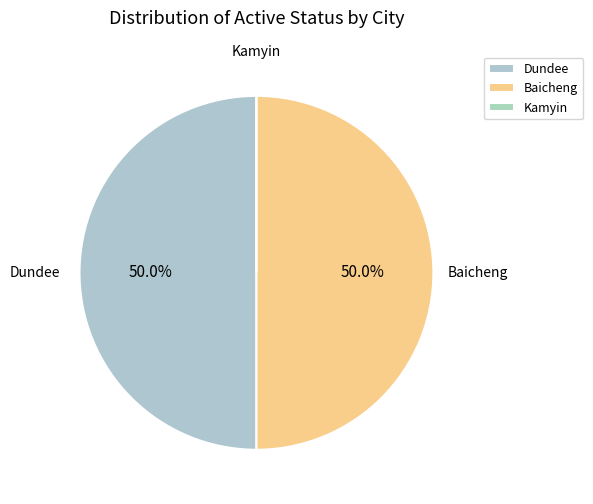

How much of the chart is everything except Dundee?

50.0%